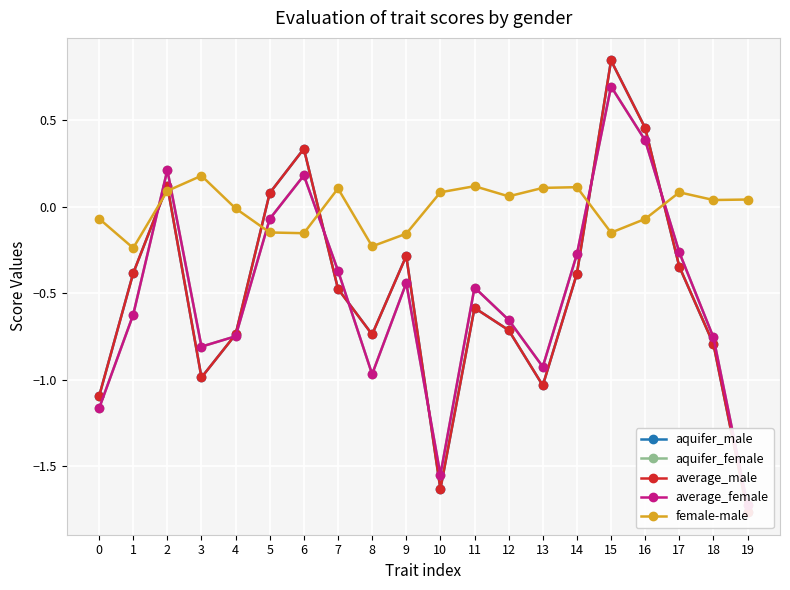

How many categories are shown in the chart?

20